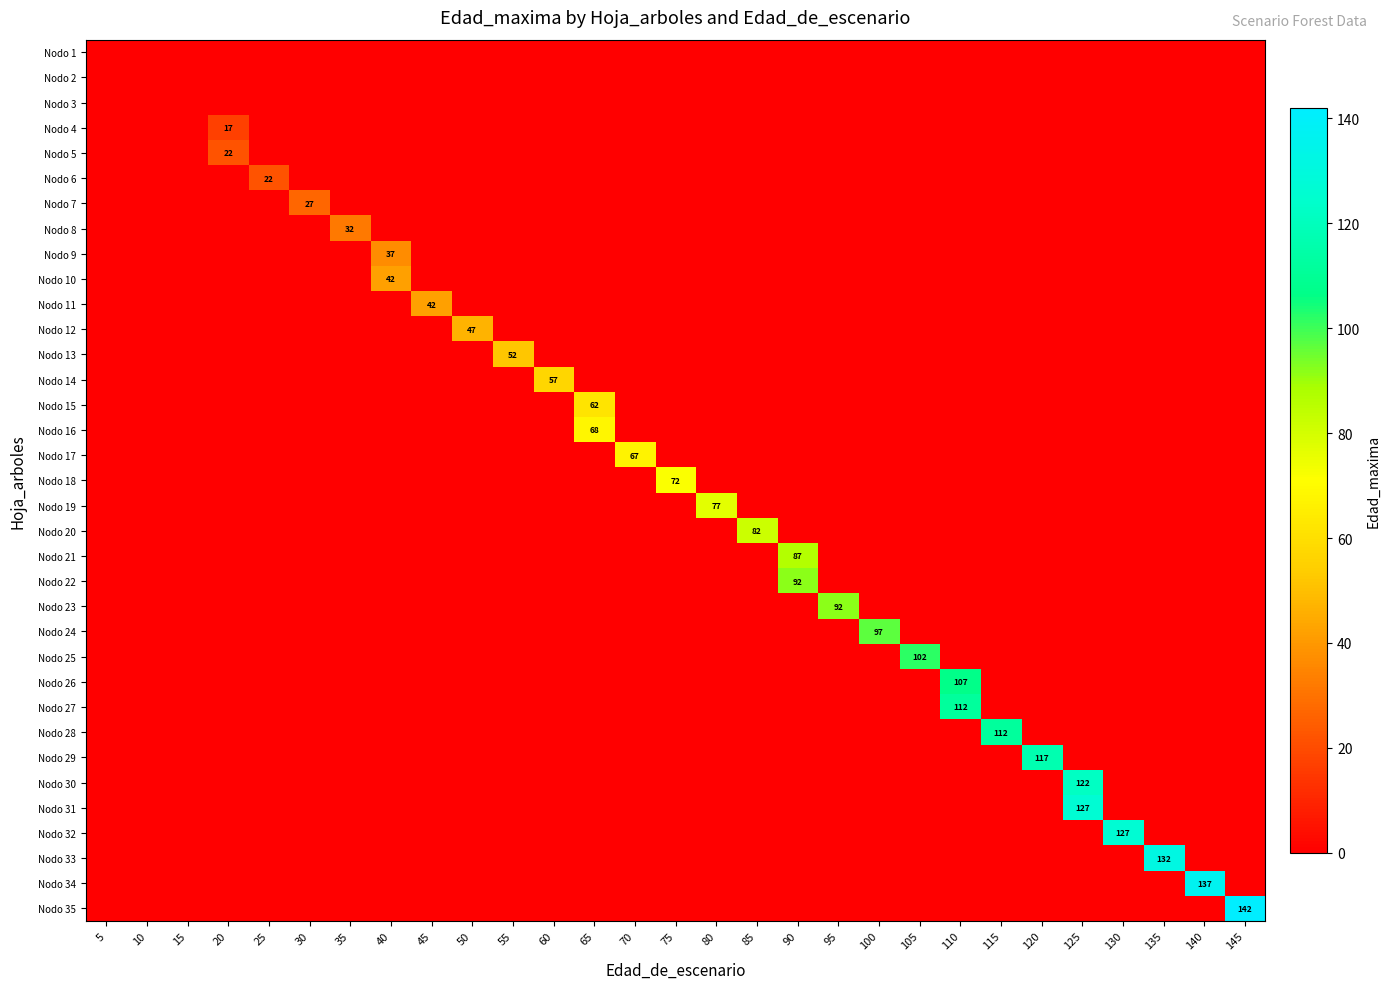

What is the maximum value shown in the chart?

142